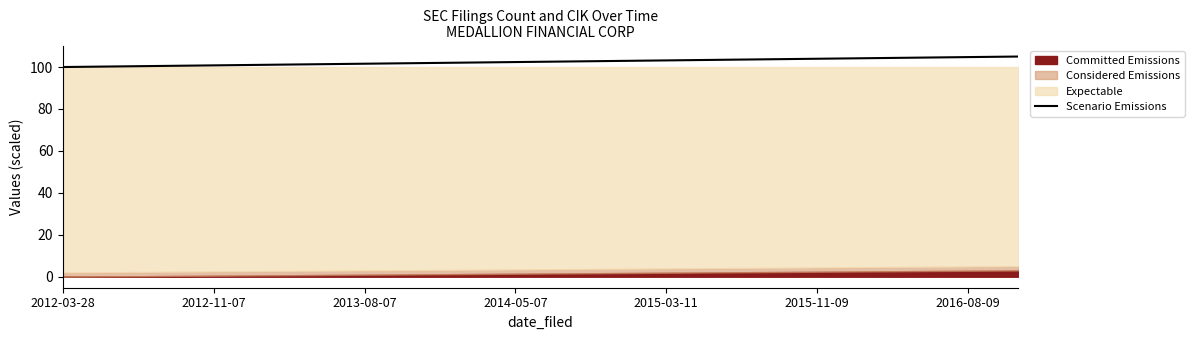

The Scenario Emissions series shows 101.6 at 2013-08-07. True or false?

True